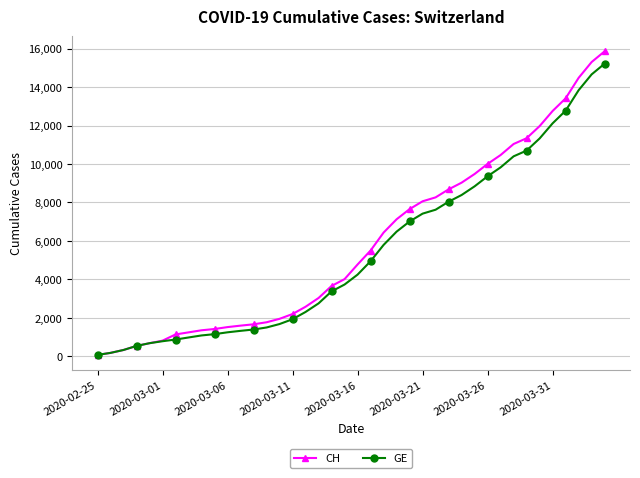

What are all the series names shown in the legend?

CH, GE